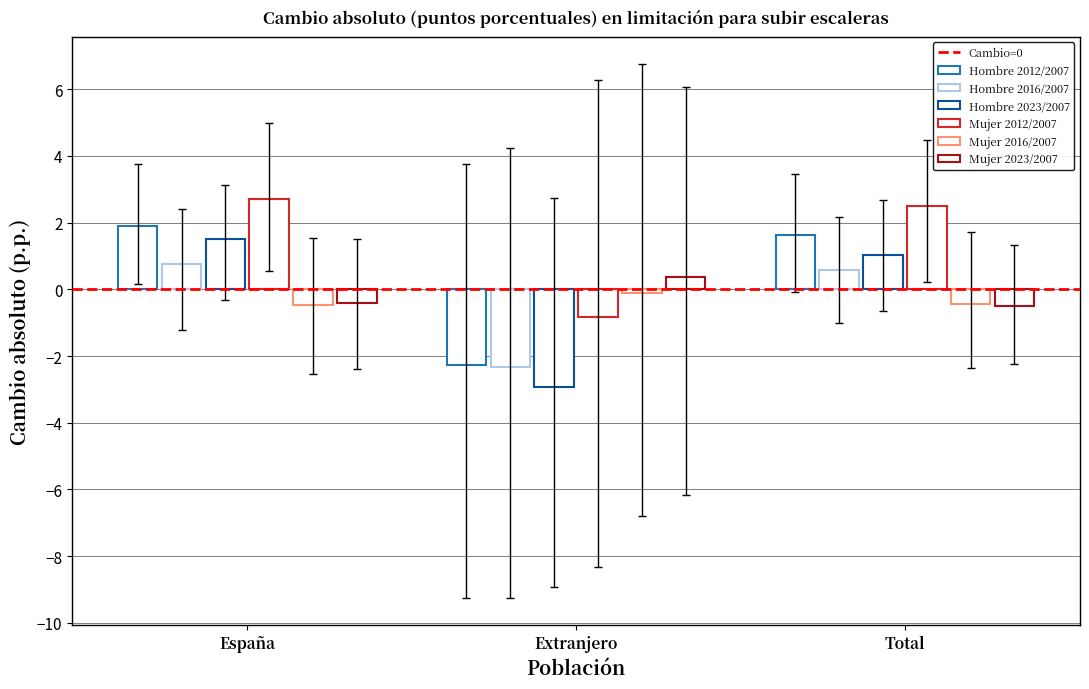

Reading left to right, extract all data points from this chart.

Hombre 2012/2007: España=1.9	Extranjero=-2.3	Total=1.6
Hombre 2016/2007: España=0.8	Extranjero=-2.3	Total=0.6
Hombre 2023/2007: España=1.5	Extranjero=-2.9	Total=1.0
Mujer 2012/2007: España=2.7	Extranjero=-0.8	Total=2.5
Mujer 2016/2007: España=-0.5	Extranjero=-0.1	Total=-0.4
Mujer 2023/2007: España=-0.4	Extranjero=0.4	Total=-0.5